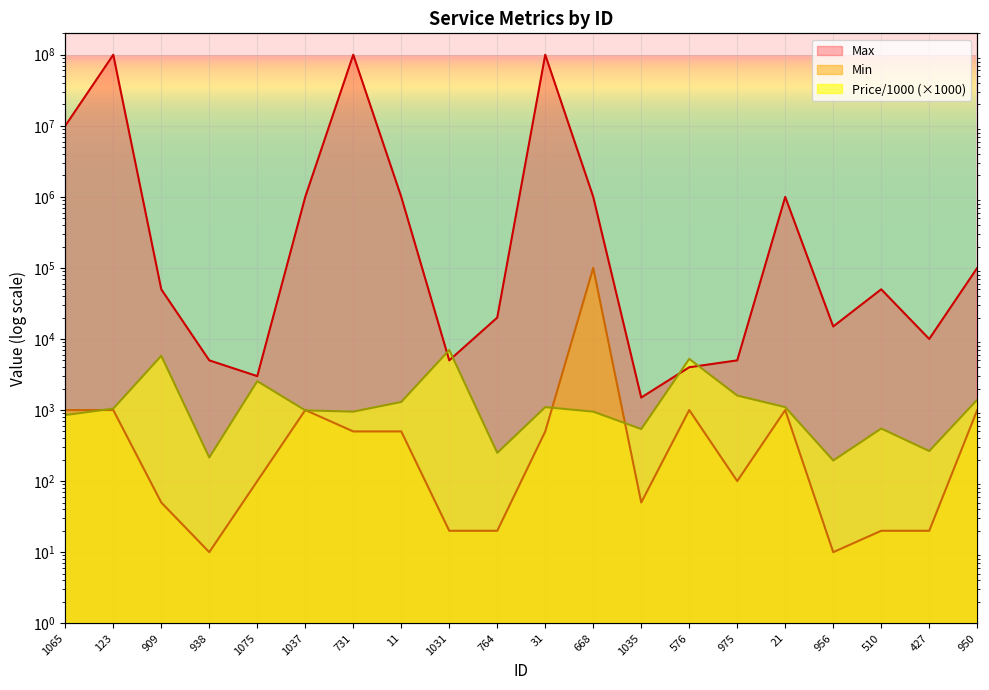

How many categories are shown in the chart?

20